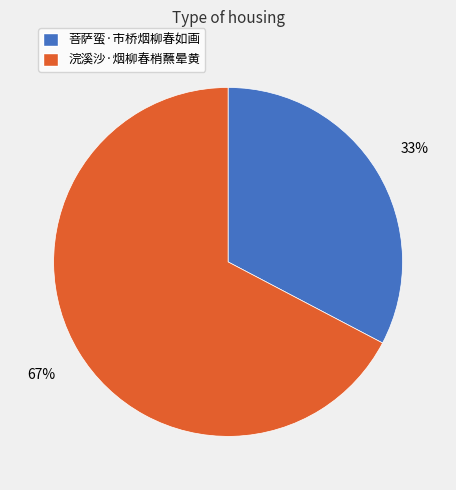

Rank the categories by value from highest to lowest.

浣溪沙·烟柳春梢蘸晕黄, 菩萨蛮·市桥烟柳春如画